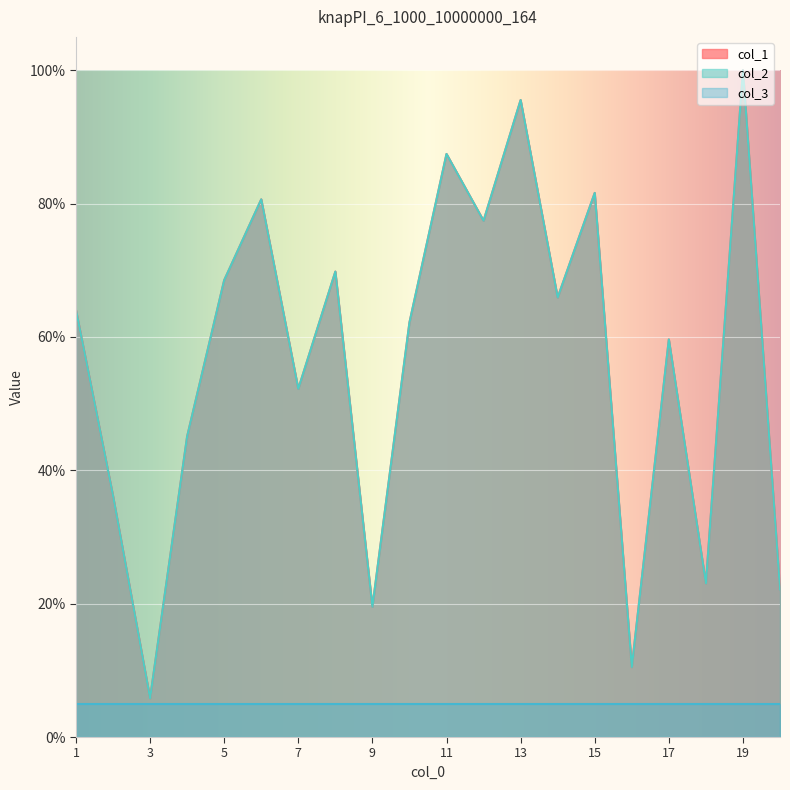

What is the sum of all col_1 values?

1127.2